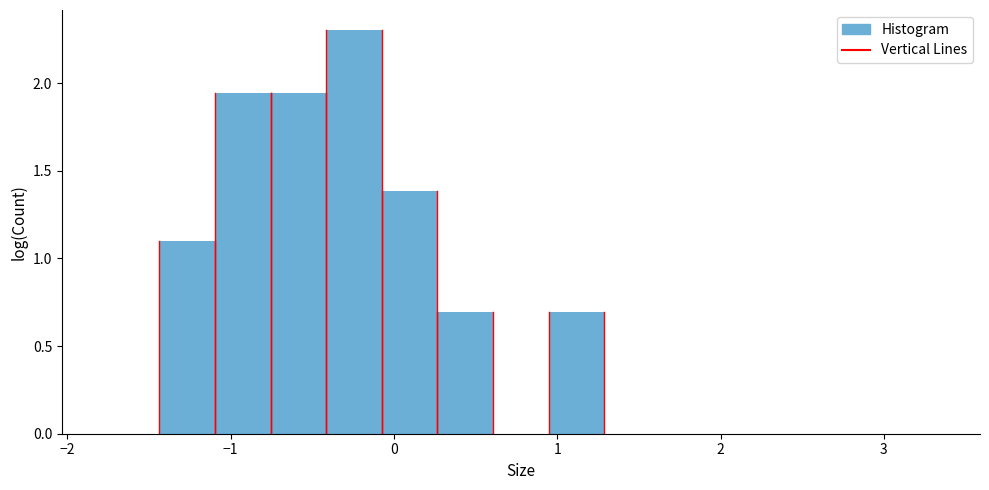

Read against the x-axis, roughly where is the centre of the tallest bar?

-0.2